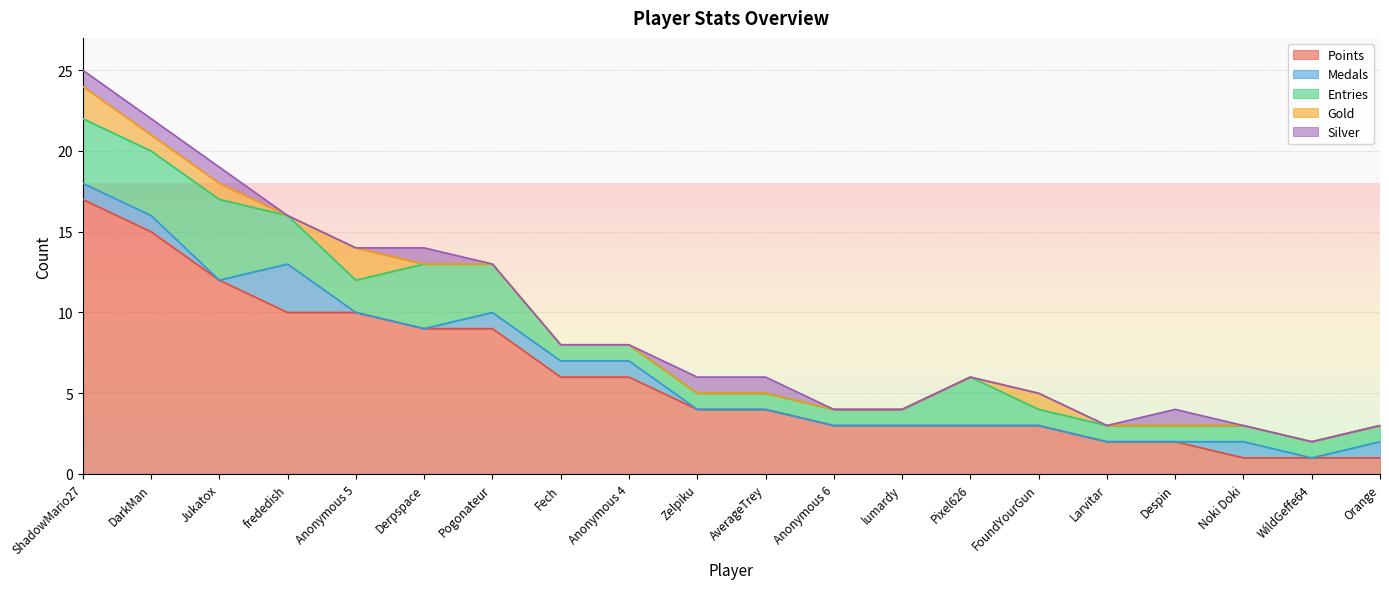

True or false: Silver has a value of 2 at AverageTrey.

False